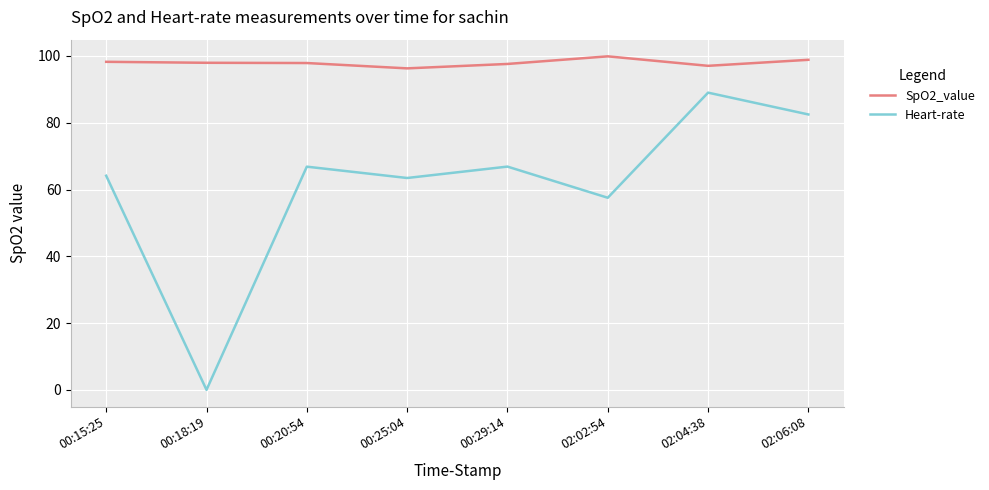

In Heart-rate, how many points are lower than both neighbors (excluding endpoints)?

3